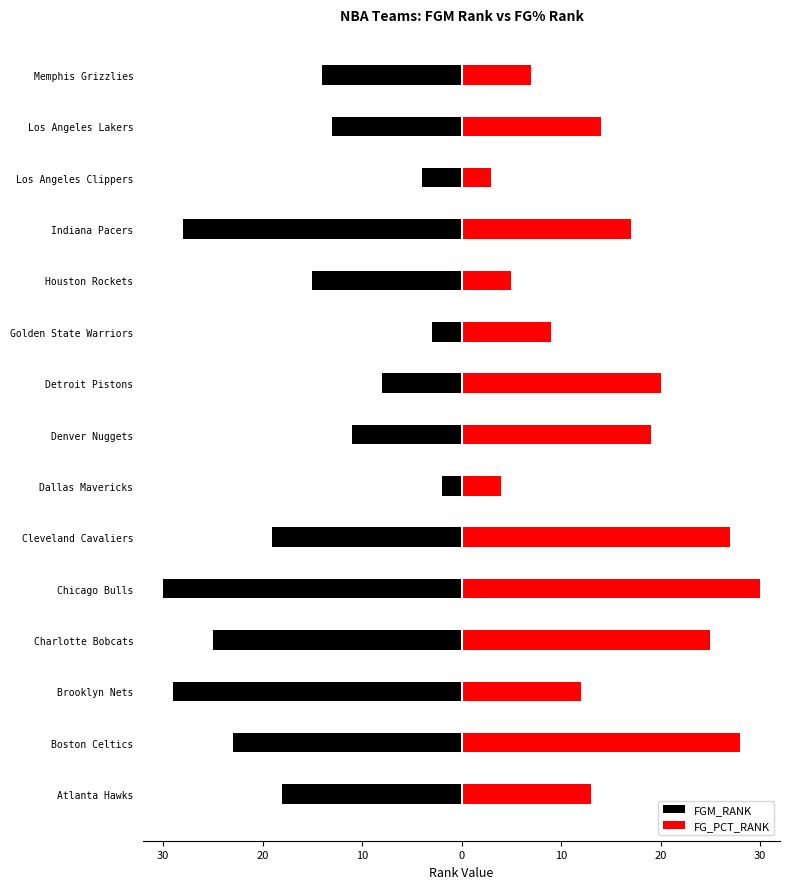

How many values in the FGM_RANK series exceed -15?

7